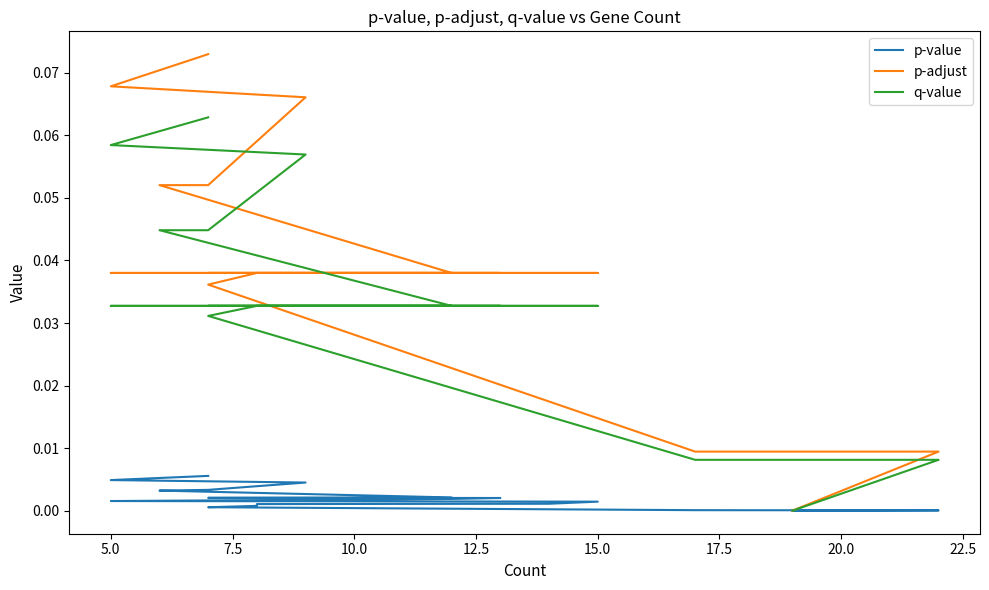

True or false: p-adjust and q-value intersect in this chart.

False